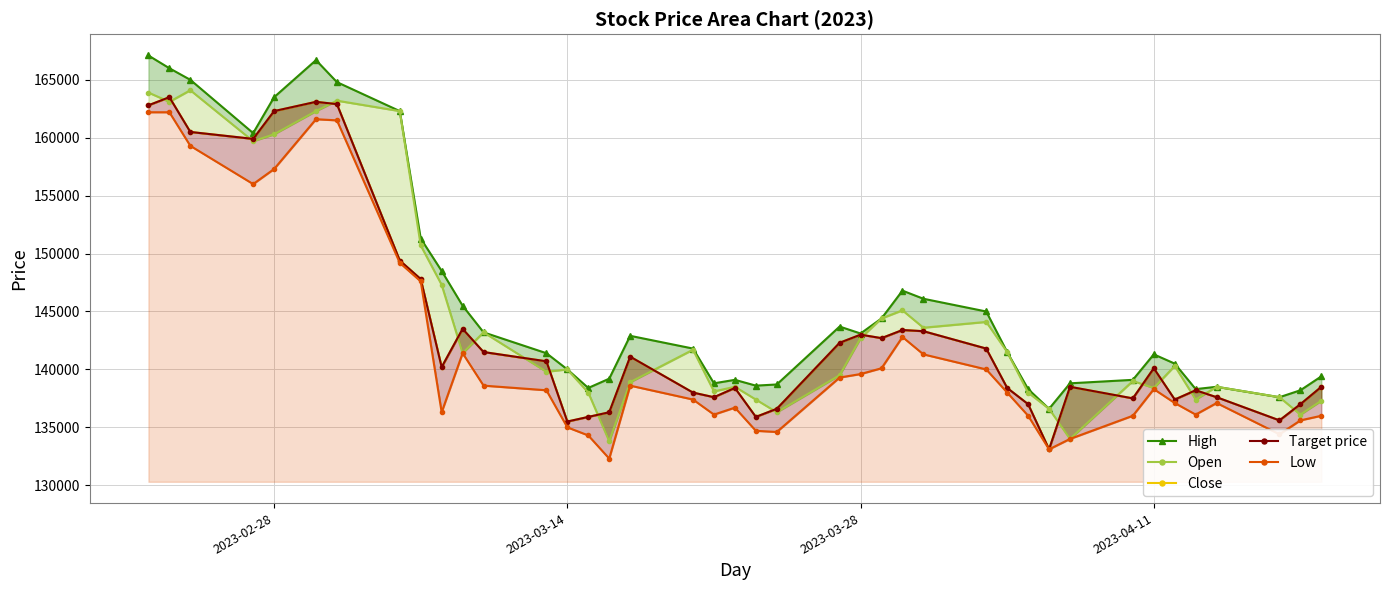

How many interior local peaks does the Close series have?

10